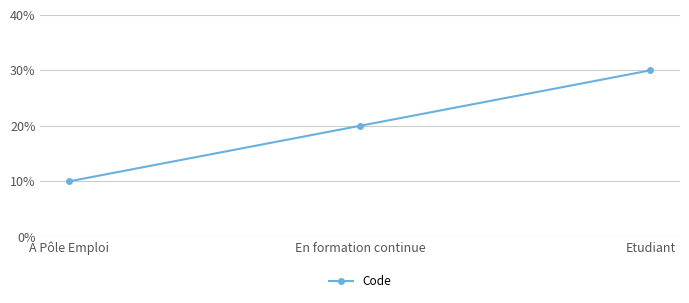

At which category does the chart reach its minimum across all series?

A Pôle Emploi